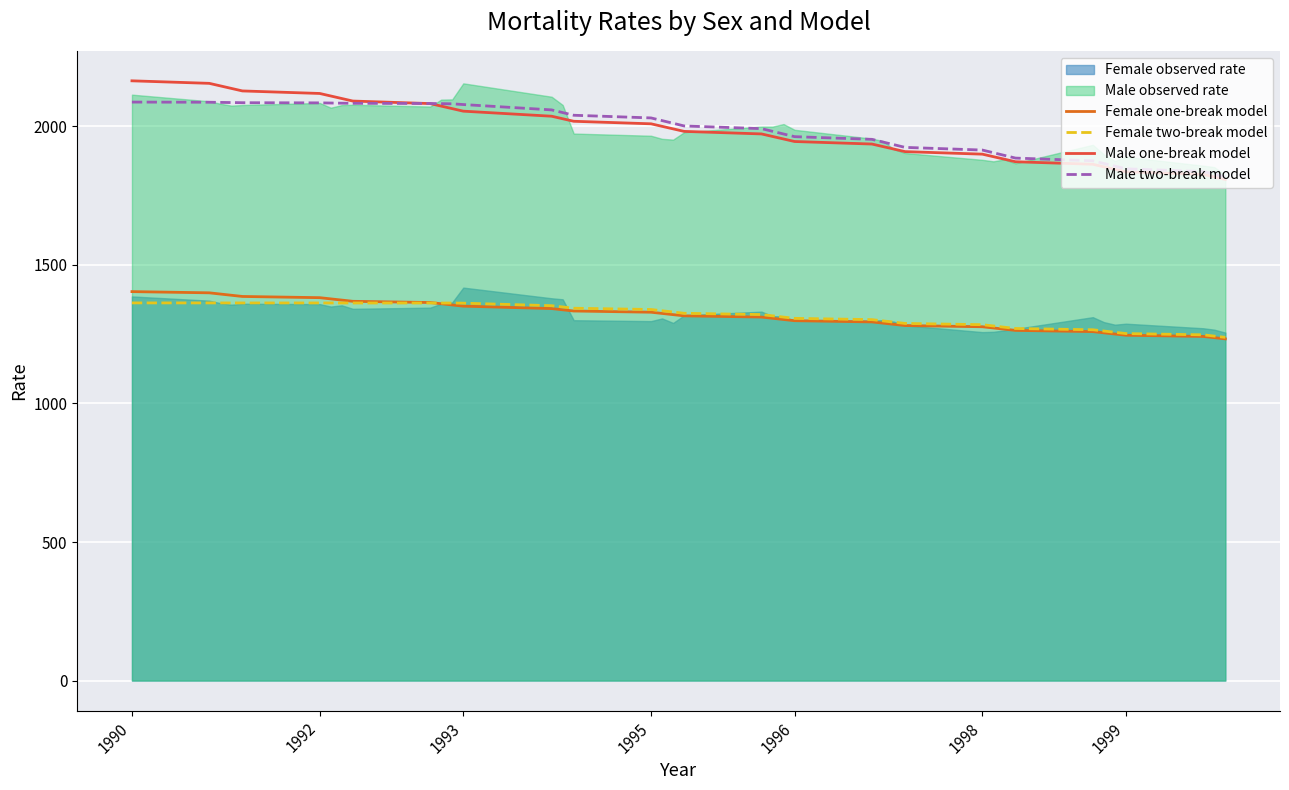

What is the highest value of the Male two-break model series?

2087.6